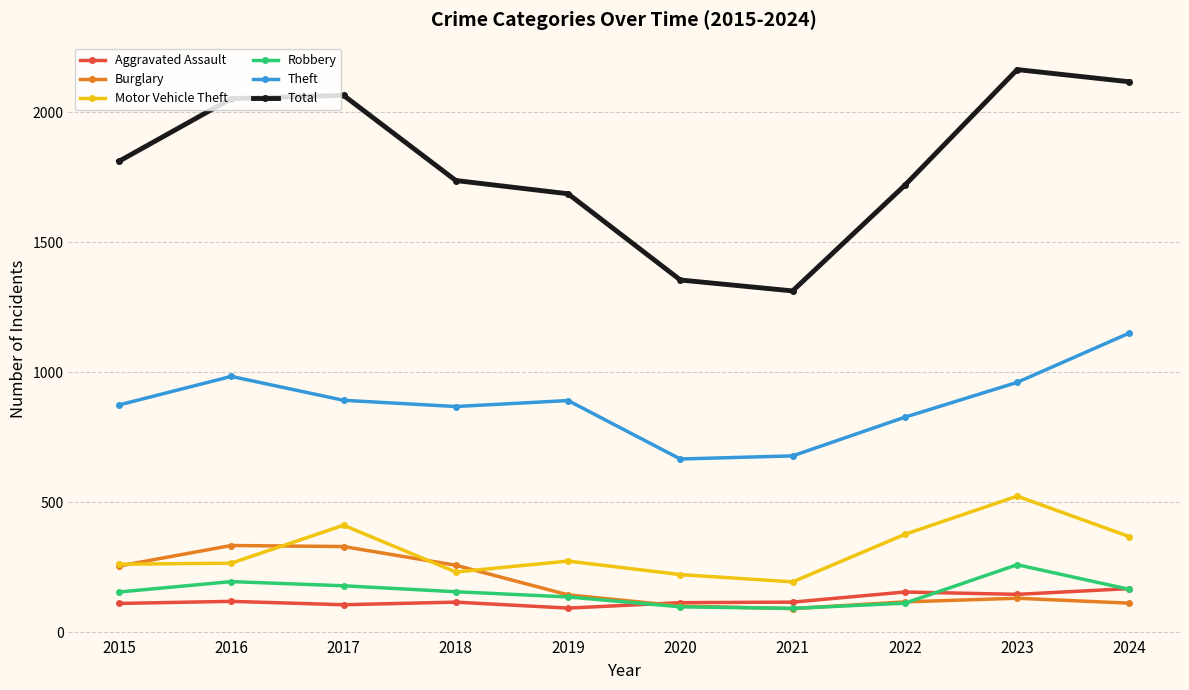

What is the sum of the Robbery values at 2024 and 2021?

255